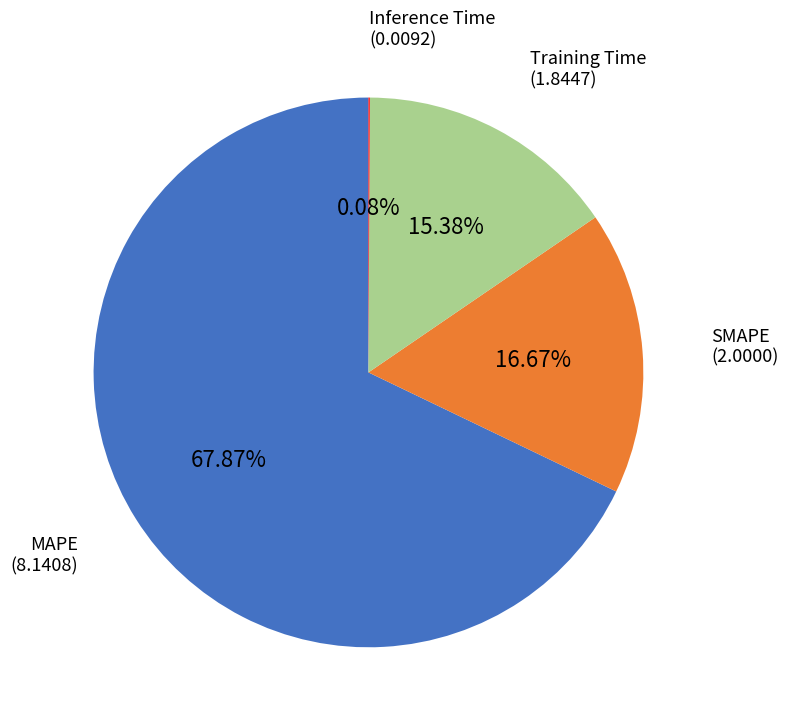

Between Training Time and MAPE, which is larger?

MAPE